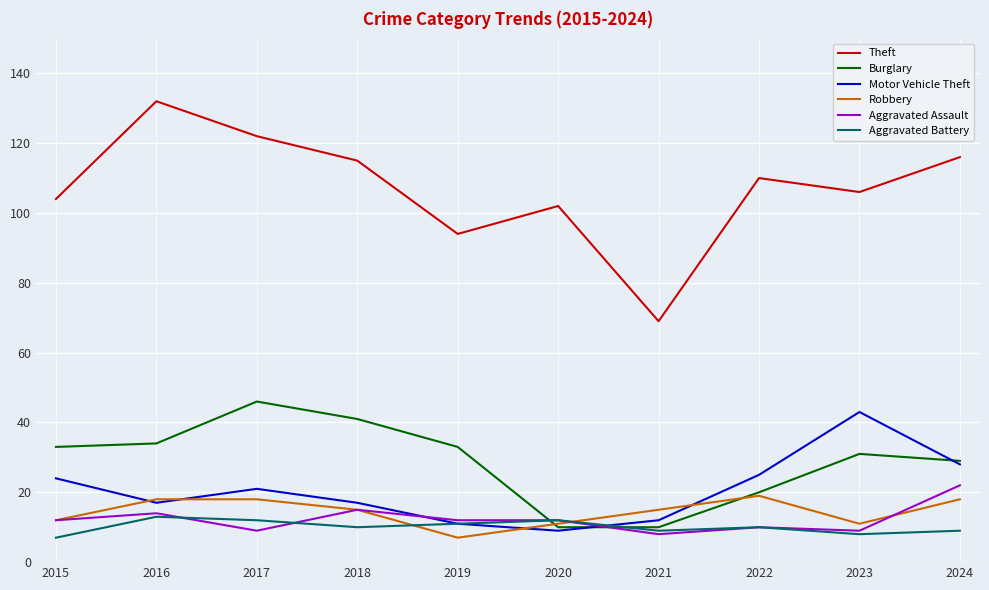

At how many categories does at least one series exceed 130?

1